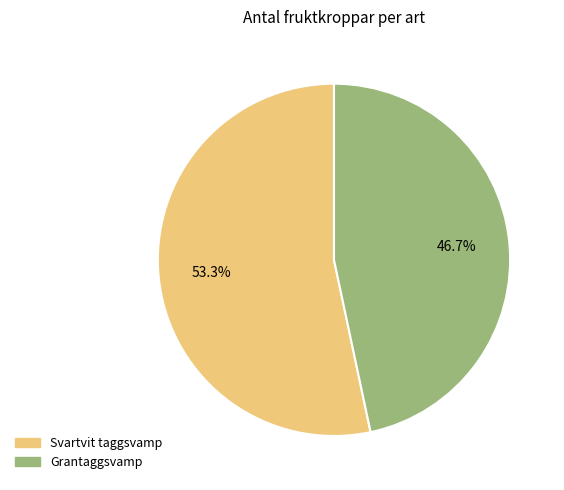

Does Grantaggsvamp account for over 50% of the chart?

No